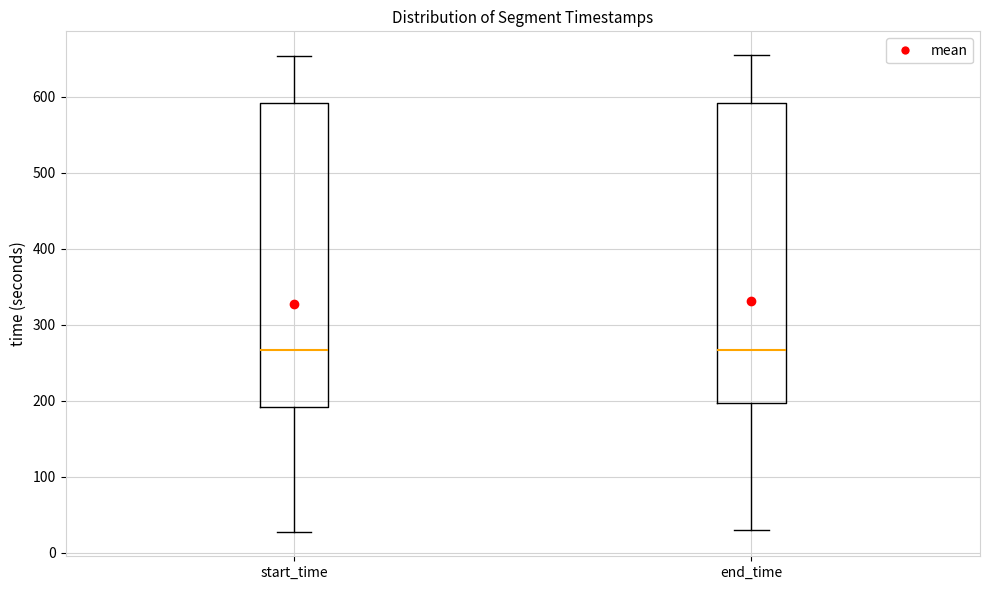

Where is the upper edge of the box for end_time on the y-axis? The values are not printed on the chart, so give them approximately, as read against the axis.

590